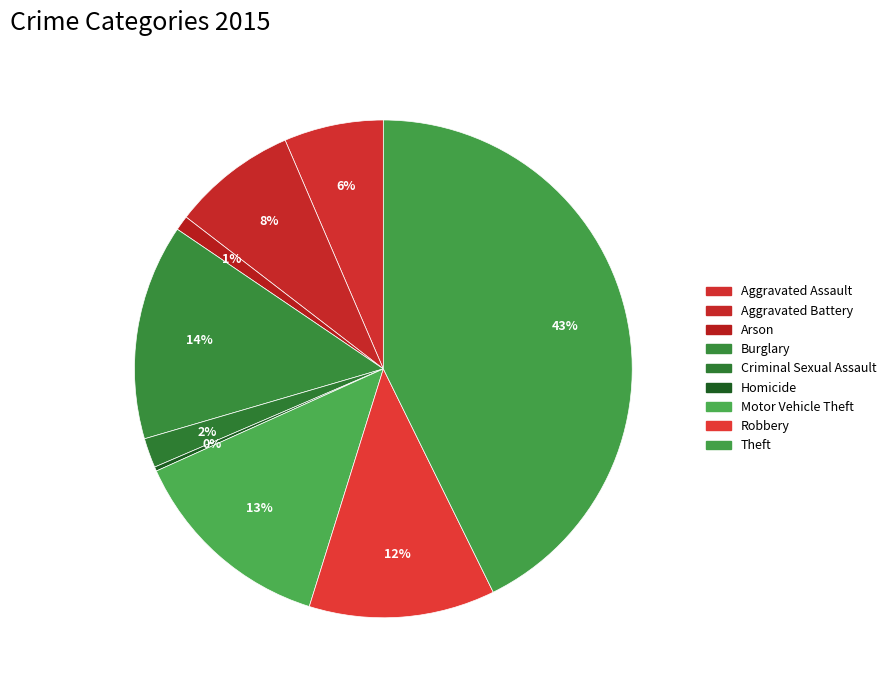

Combined, do Criminal Sexual Assault and Aggravated Assault account for over 50%?

No